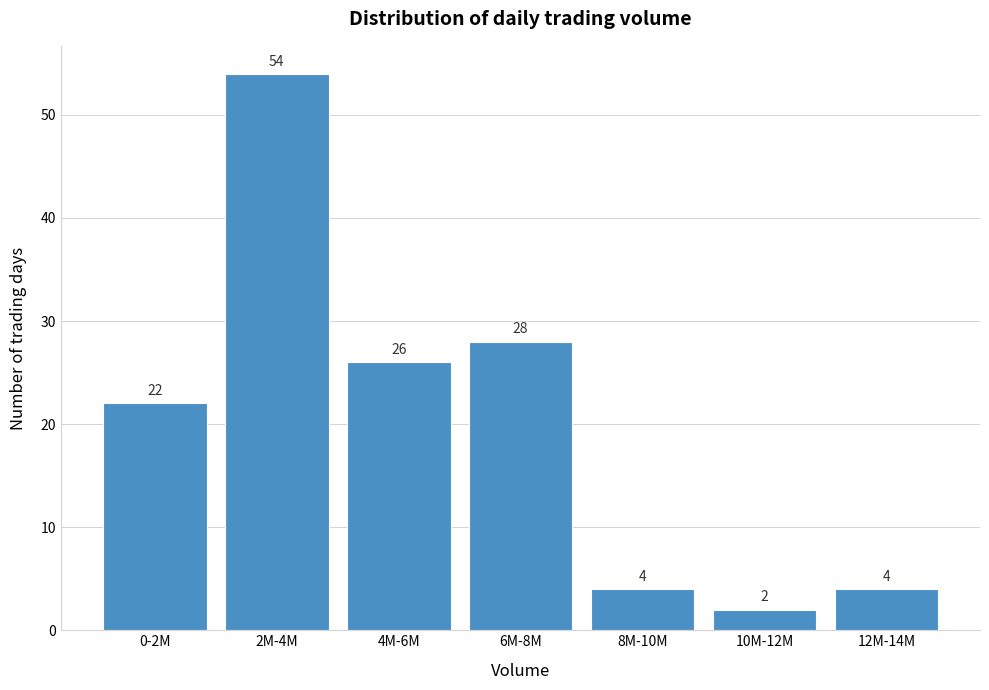

Reading right to left, extract all data points from this chart.

4	2	4	28	26	54	22